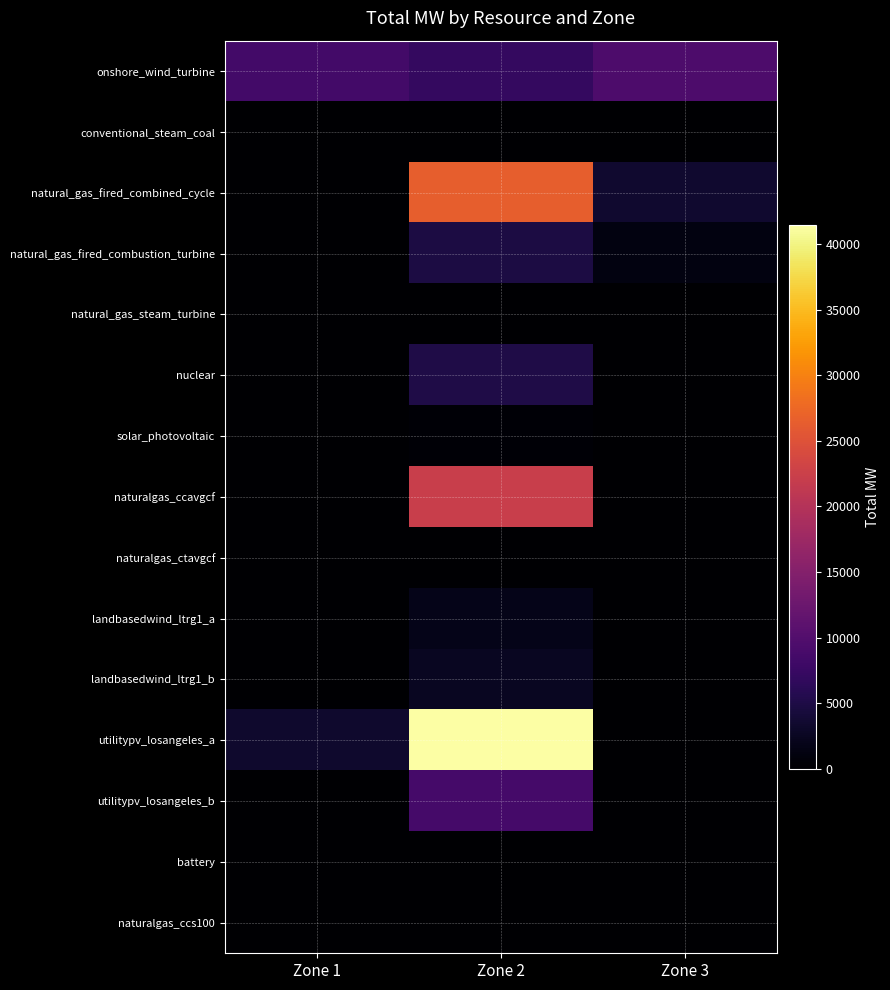

Reading left to right, what are all the values shown in this chart?

onshore_wind_turbine: Zone 1=8495.9	Zone 2=6979.0	Zone 3=9450.5
conventional_steam_coal: Zone 1=0.0	Zone 2=0.0	Zone 3=0.0
natural_gas_fired_combined_cycle: Zone 1=0.0	Zone 2=26389.2	Zone 3=3427.3
natural_gas_fired_combustion_turbine: Zone 1=0.0	Zone 2=4704.5	Zone 3=1208.0
natural_gas_steam_turbine: Zone 1=0.0	Zone 2=0.0	Zone 3=0.0
nuclear: Zone 1=0.0	Zone 2=5020.0	Zone 3=0.0
solar_photovoltaic: Zone 1=0.0	Zone 2=454.5	Zone 3=137.5
naturalgas_ccavgcf: Zone 1=0.0	Zone 2=22209.5	Zone 3=0.0
naturalgas_ctavgcf: Zone 1=0.0	Zone 2=0.0	Zone 3=0.0
landbasedwind_ltrg1_a: Zone 1=0.0	Zone 2=1848.1	Zone 3=0.0
landbasedwind_ltrg1_b: Zone 1=0.0	Zone 2=2552.9	Zone 3=0.0
utilitypv_losangeles_a: Zone 1=3321.6	Zone 2=41431.5	Zone 3=0.0
utilitypv_losangeles_b: Zone 1=0.0	Zone 2=8635.3	Zone 3=0.0
battery: Zone 1=0.0	Zone 2=0.0	Zone 3=0.0
naturalgas_ccs100: Zone 1=0.0	Zone 2=0.0	Zone 3=0.0